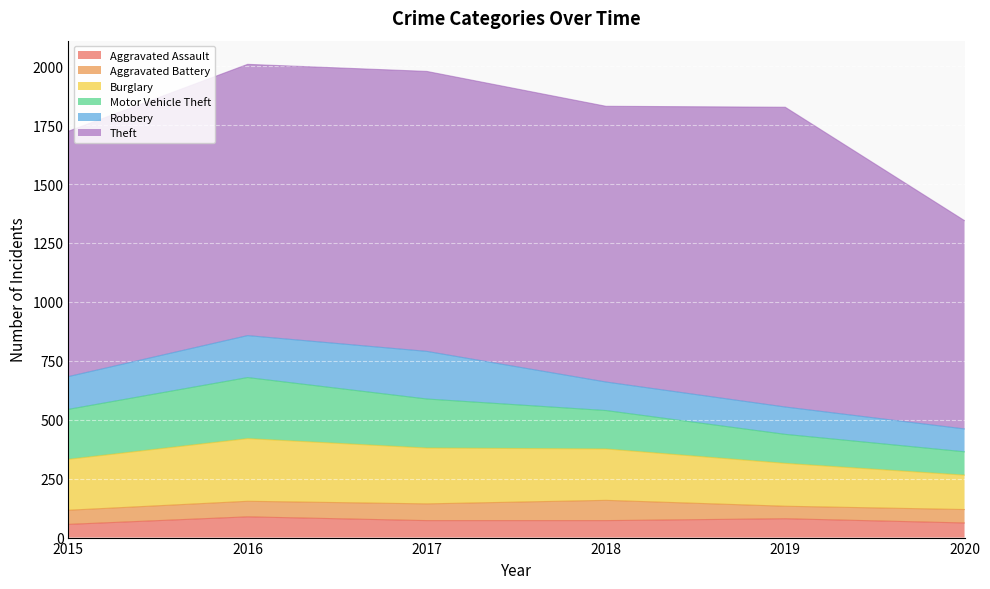

True or false: Aggravated Assault and Theft intersect in this chart.

False